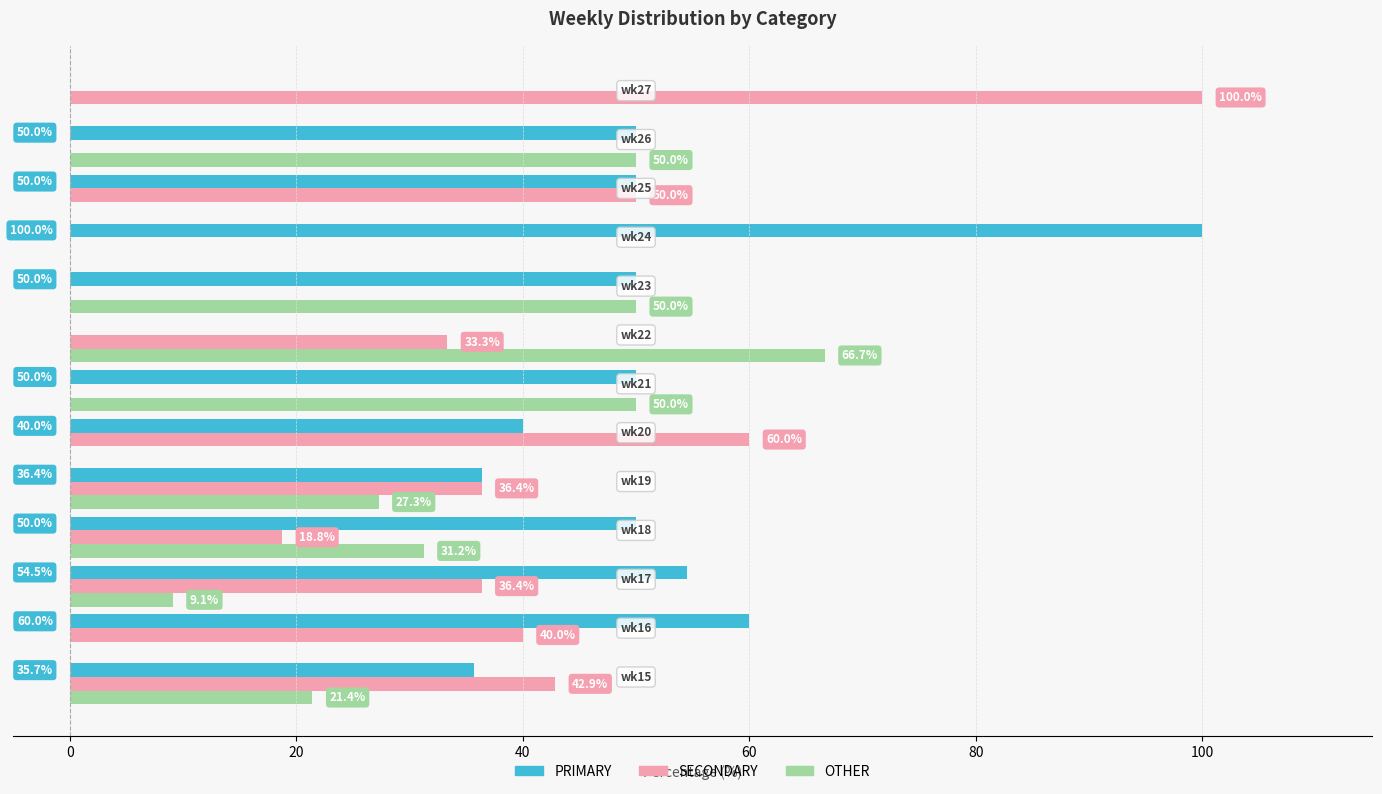

How many OTHER values are between 0 and 50?

12